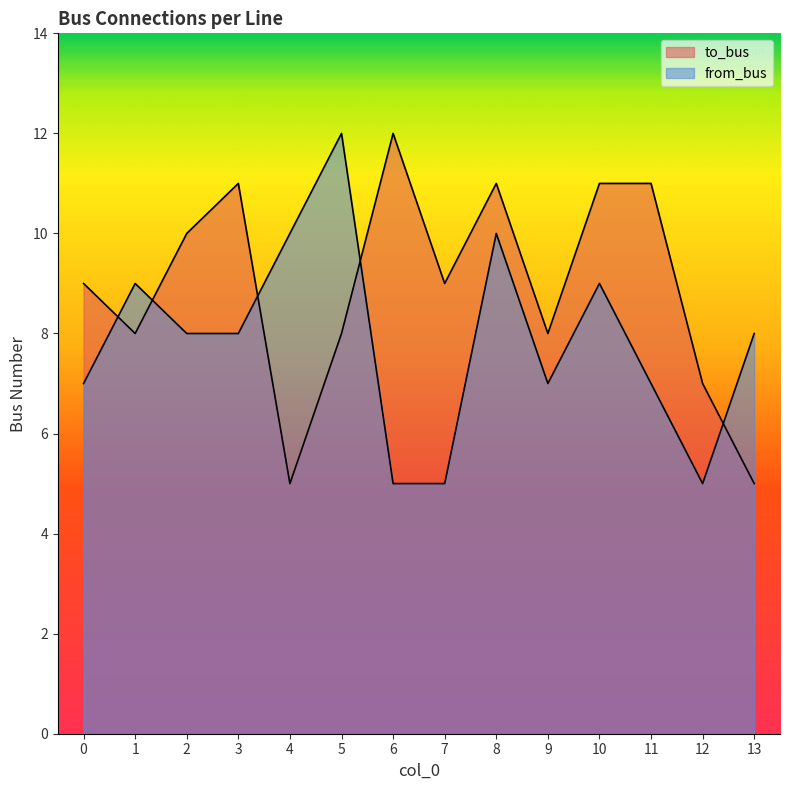

What value does the from_bus series have at 4?

10